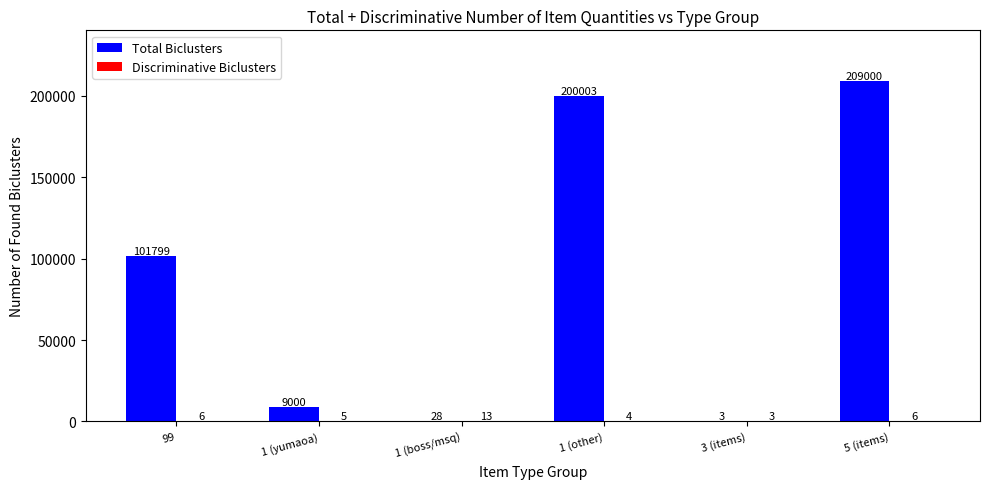

Which series has the largest total across all categories?

Total Biclusters